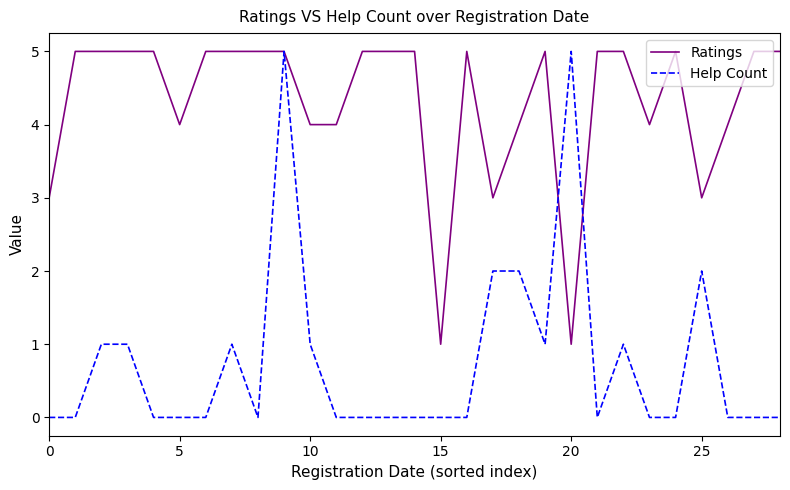

How many distinct data groups are displayed?

2